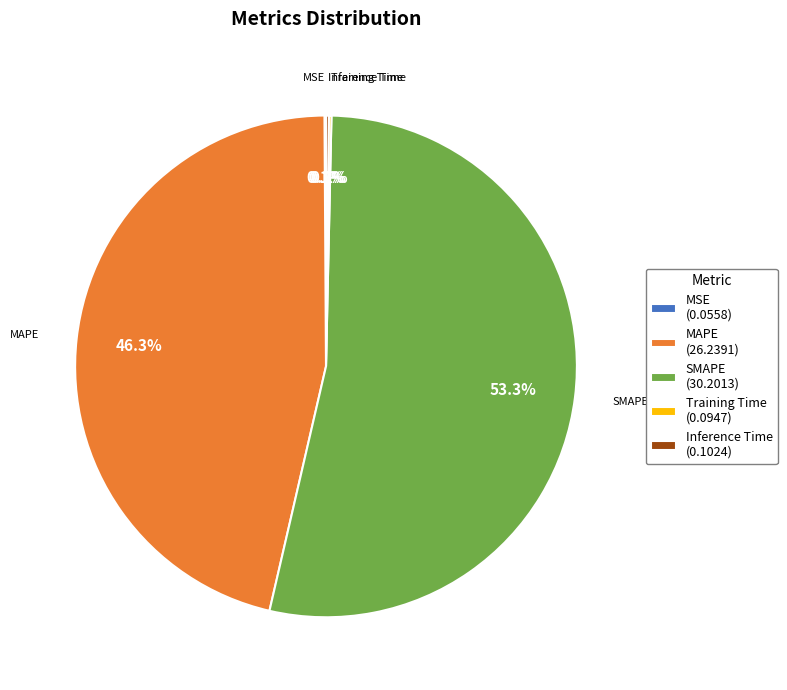

To the nearest percent, what is the difference between the largest and smallest slice percentages?

53%